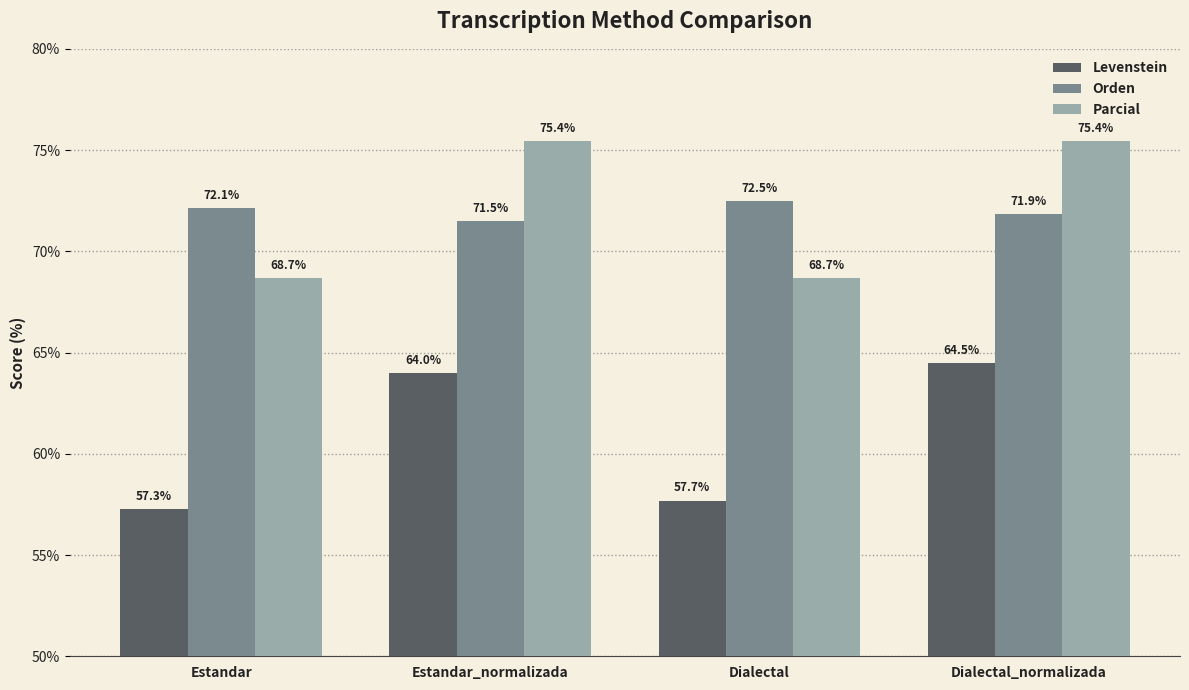

What is the highest value of the Levenstein series?

64.5